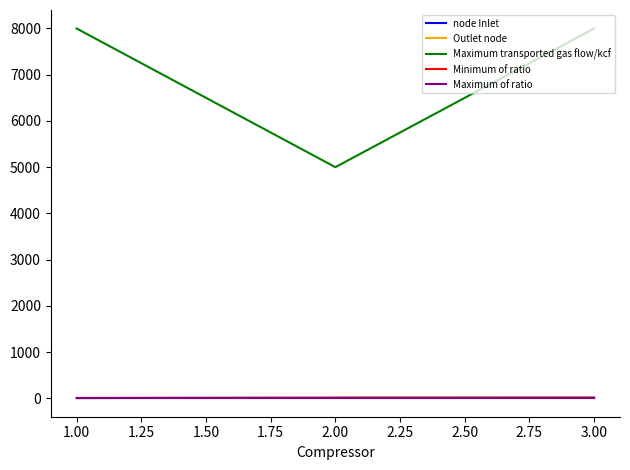

Which series has the largest total across all categories?

Maximum transported gas flow/kcf